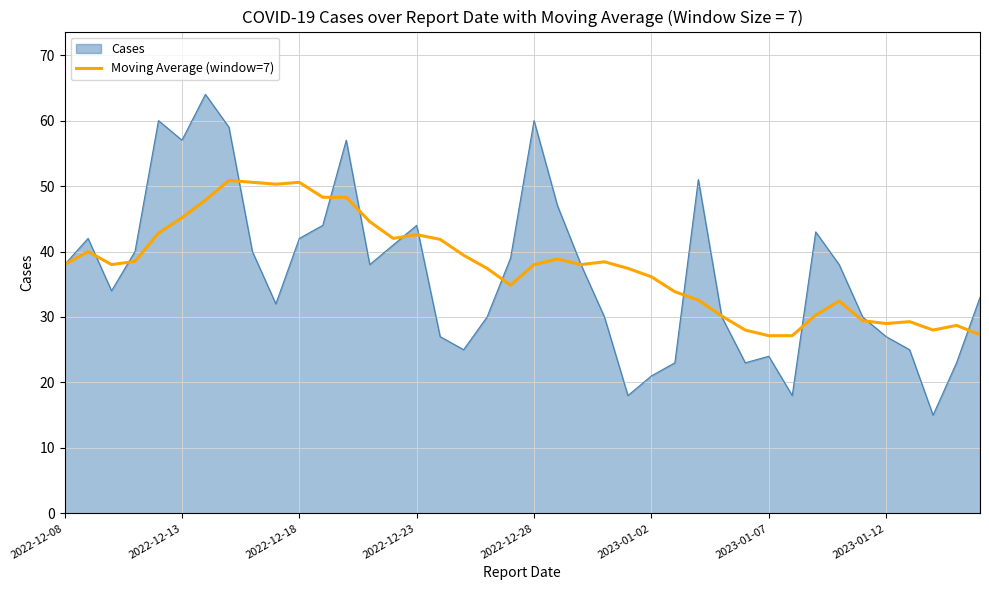

Which series has the largest range (max minus min)?

Cases